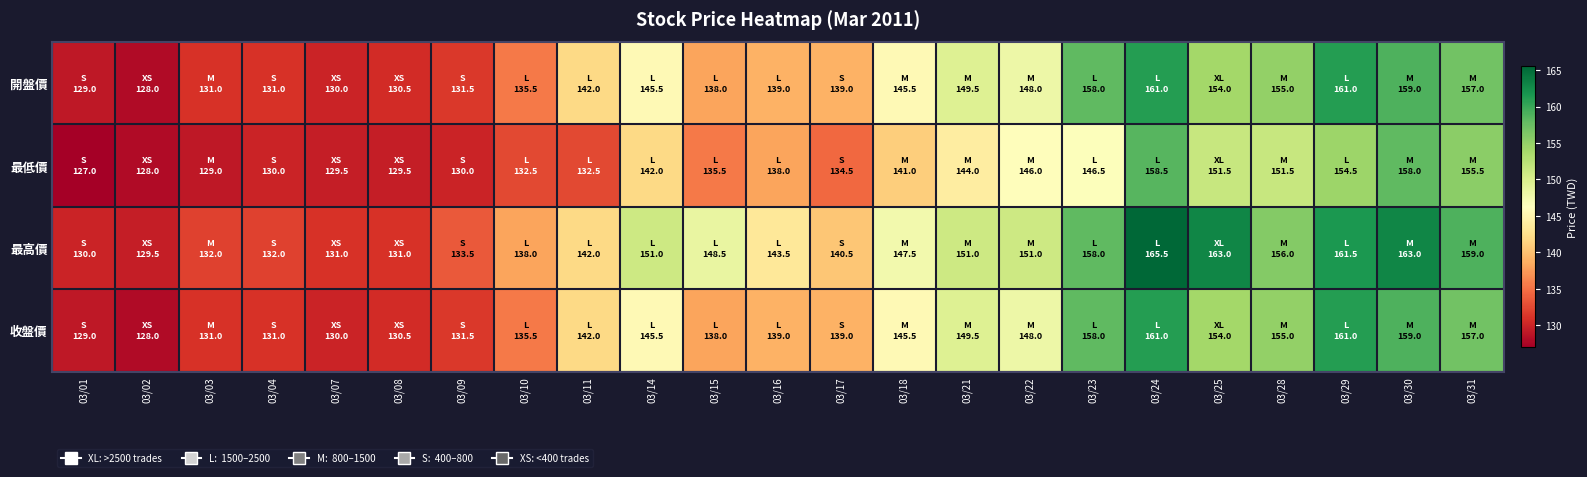

What is the difference between the highest and lowest values at 03/28?

4.5